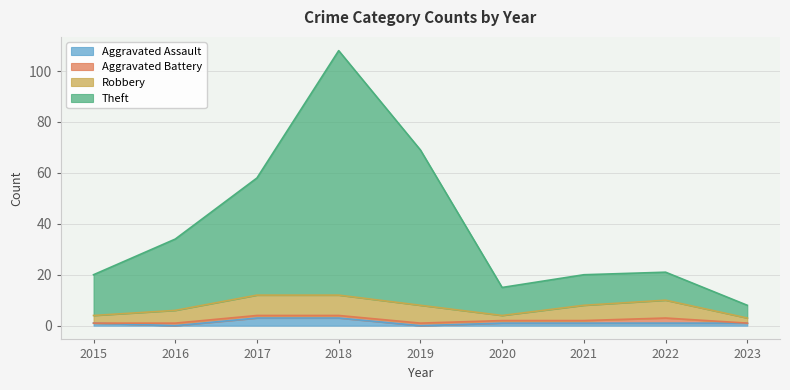

What is the highest value of the Aggravated Assault series?

3